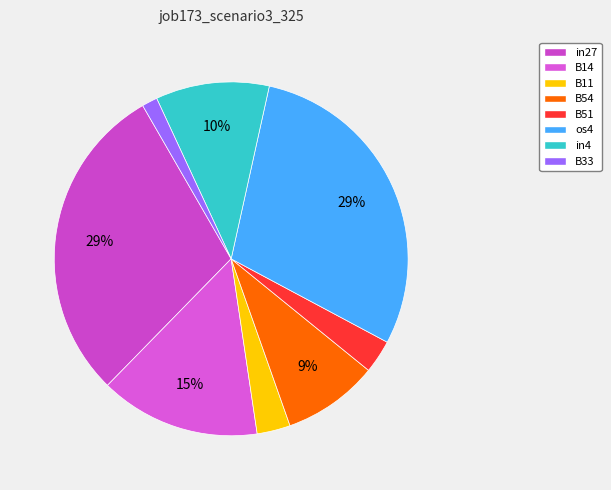

To the nearest percent, what percentage of the pie is os4?

29%